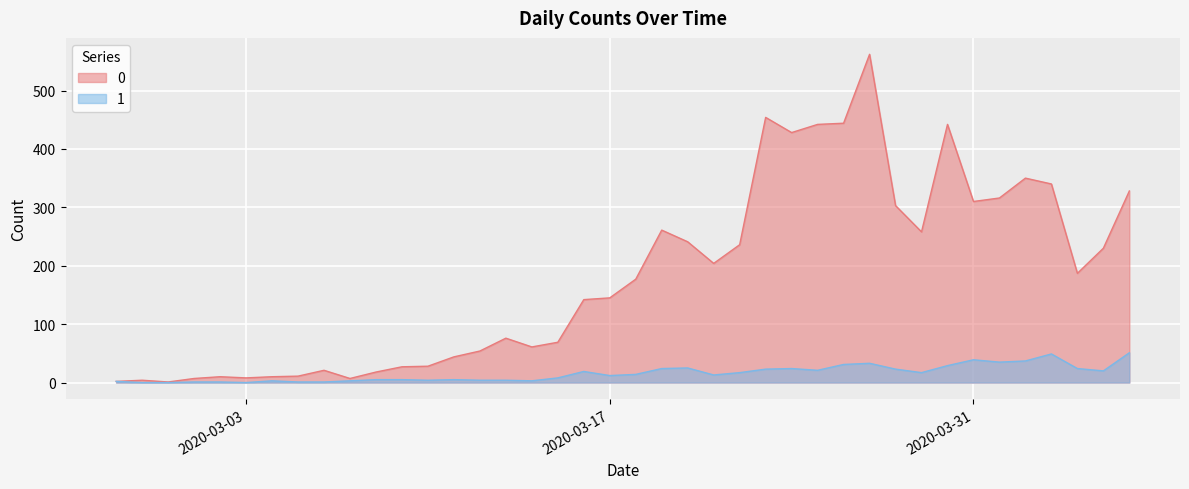

Is it true that 0 equals 28 at 2020-03-10?

True